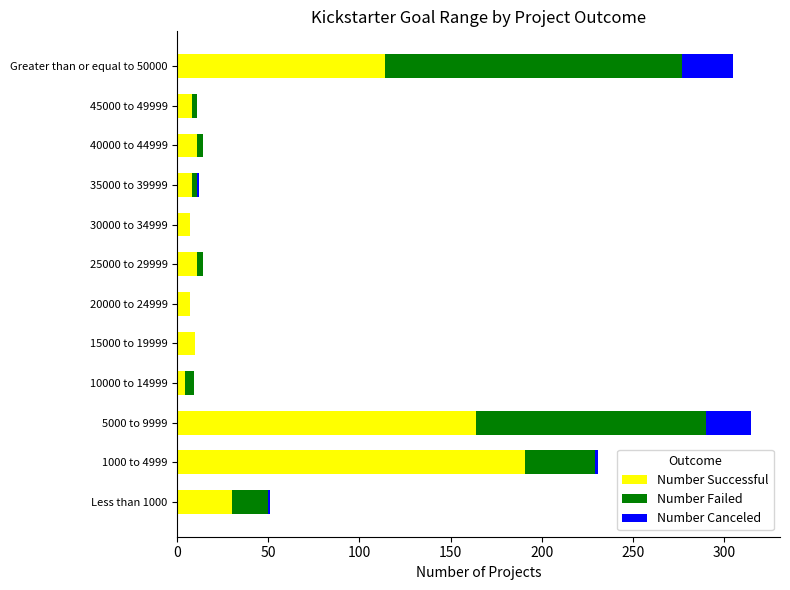

What is the sum of the Number Successful values at 15000 to 19999 and 20000 to 24999?

17